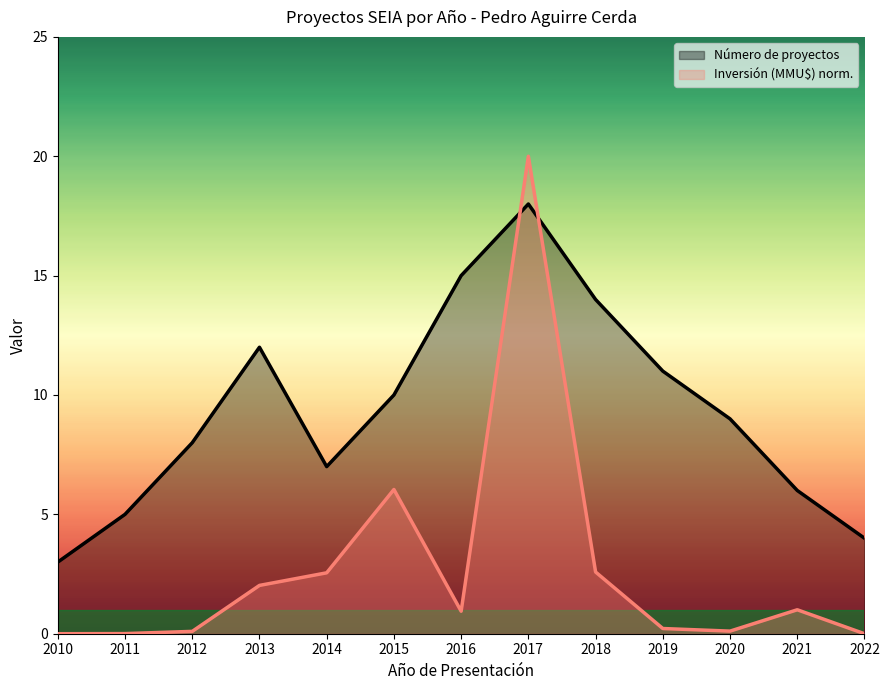

Which label corresponds to the smallest value in the chart?

2010